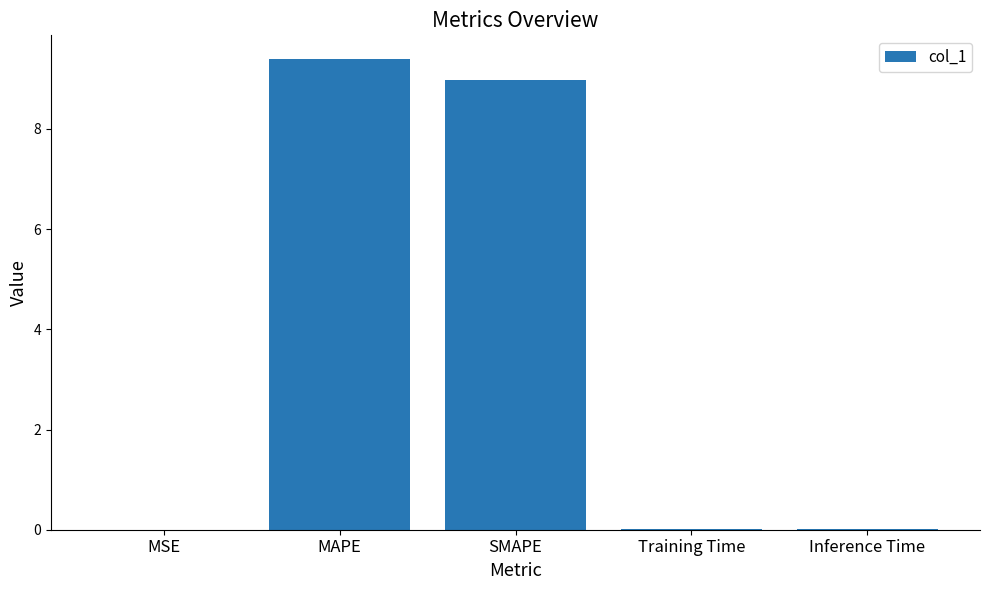

Are the bars horizontal?

No